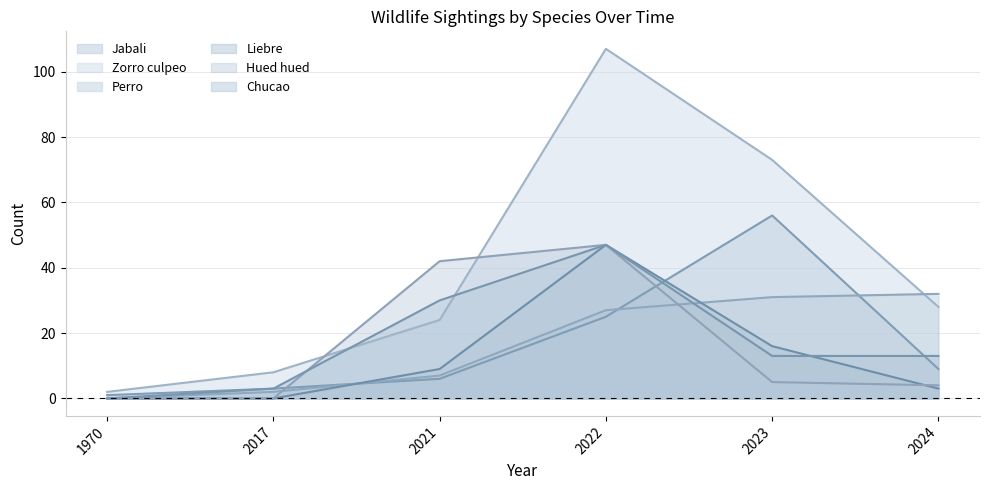

At which category is the sum across all series the highest?

2022